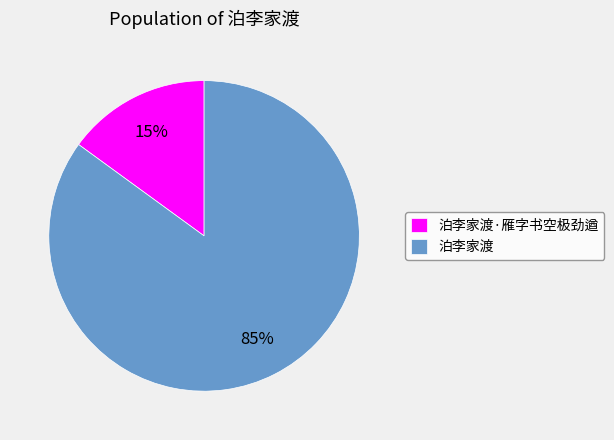

To the nearest percent, what portion does 泊李家渡·雁字书空极劲遒 represent?

15%